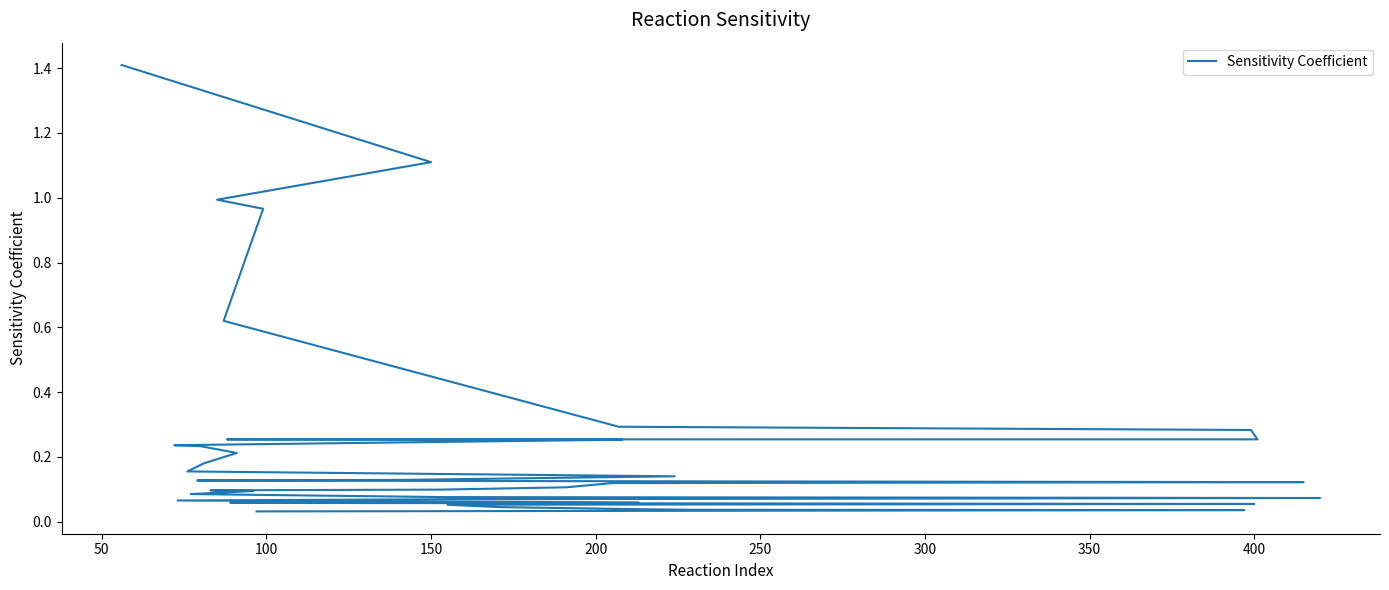

What is the label of the 37th point from the right?

150